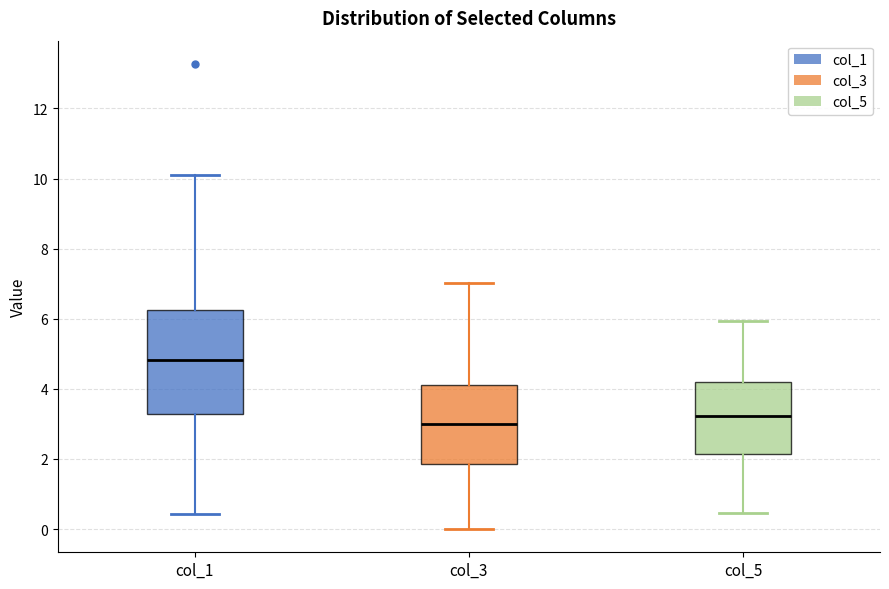

Reading left to right, read every box against the y-axis: the position of its median line, the range the box covers, and the ends of its whiskers. The values are not printed on the chart, so give them approximately, as read against the axis.

col_1: median 4.8, box 3.2 to 6.2, whiskers 0.4 to 10.2
col_3: median 3.0, box 1.8 to 4.0, whiskers 0.0 to 7.0
col_5: median 3.2, box 2.2 to 4.2, whiskers 0.4 to 6.0